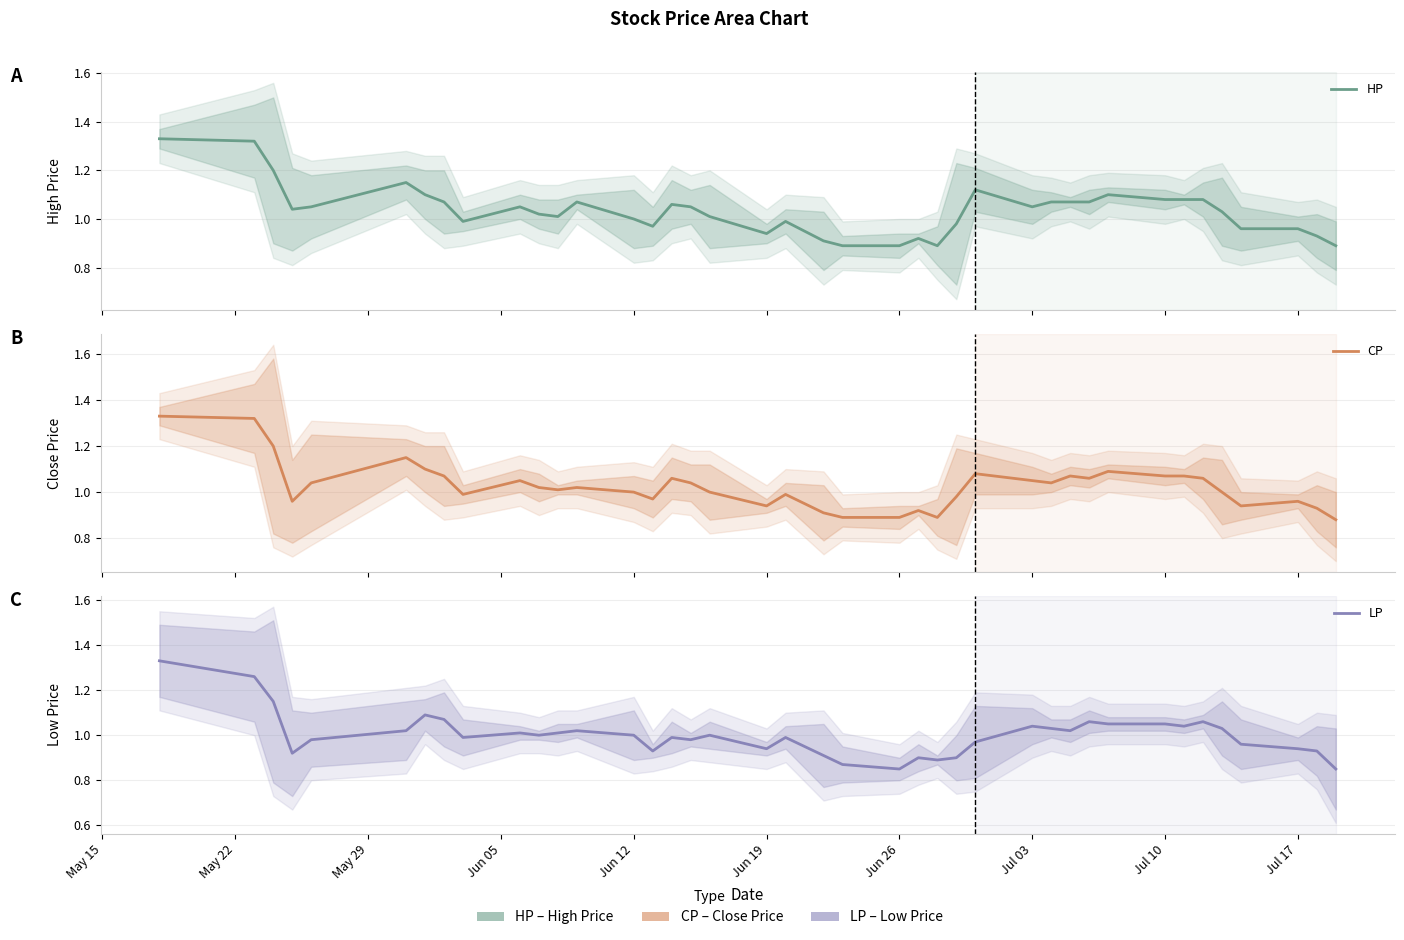

True or false: CP has more than 2 points higher than both neighbors.

True